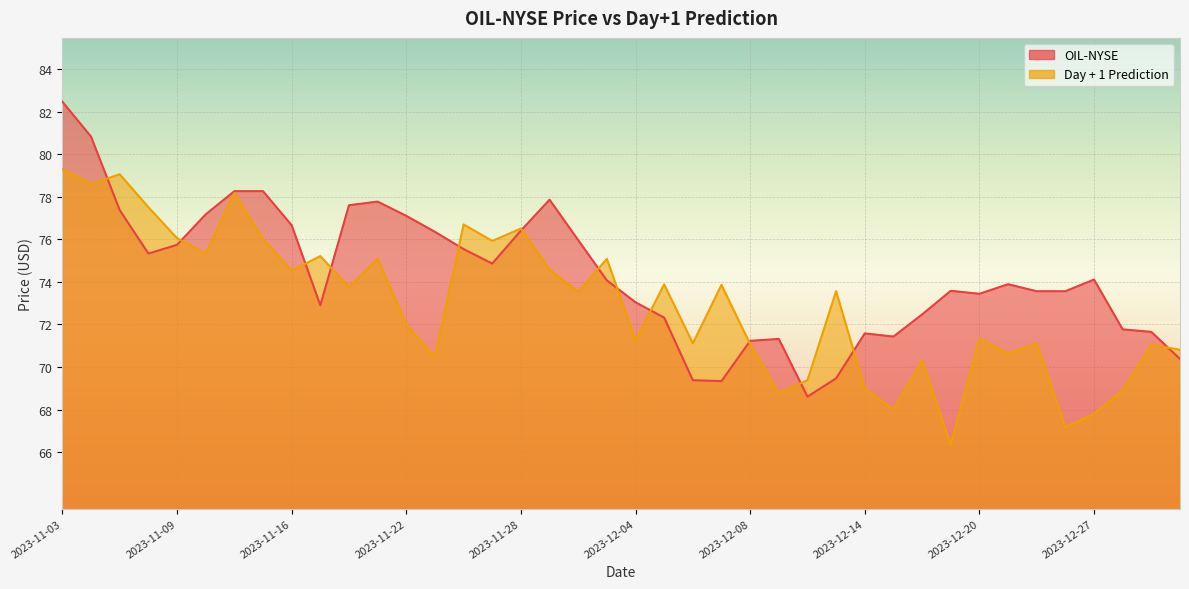

At which category is the sum across all series the highest?

2023-11-03